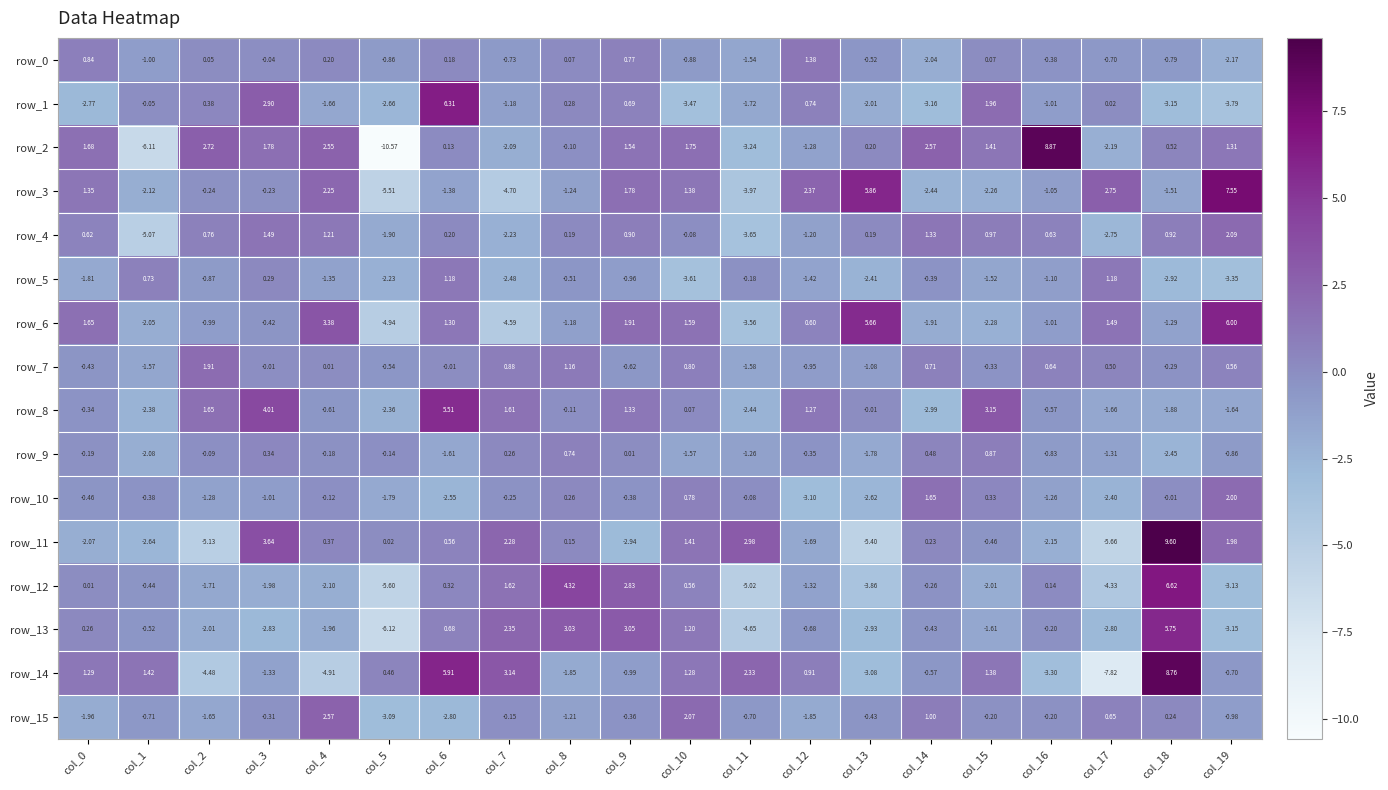

Is the value of row_4 at col_1 greater than the value of row_12 at col_1?

No